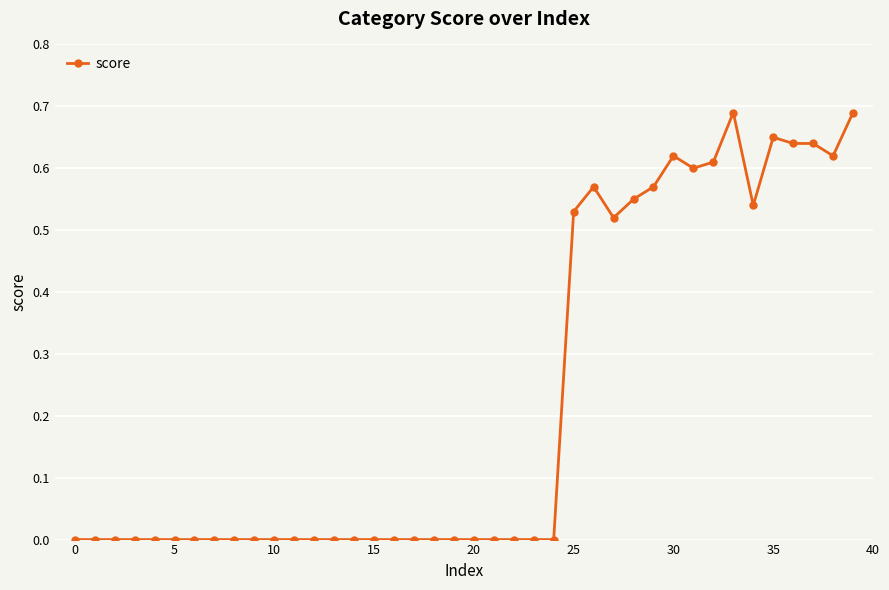

What is the sum of all values?

9.0